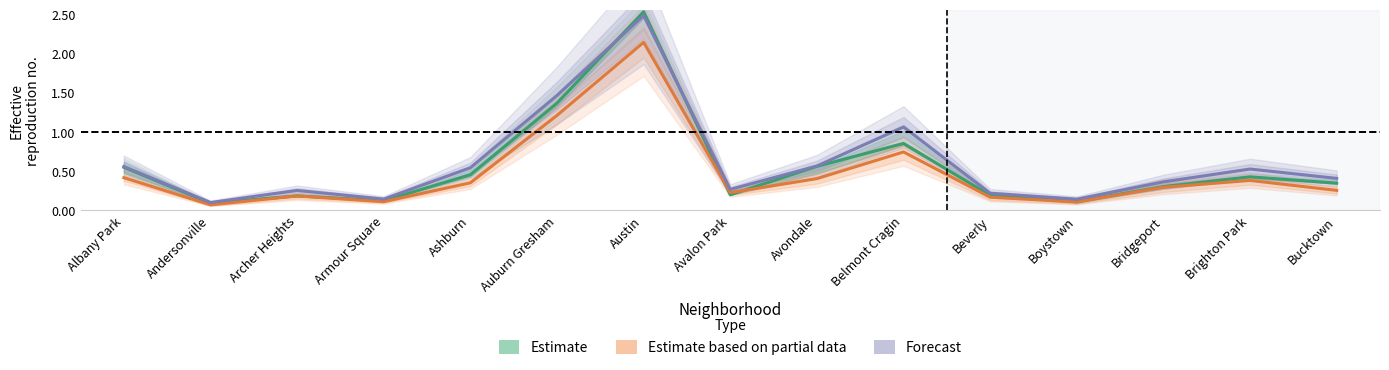

What is the average value of the Estimate based on partial data series?

0.5